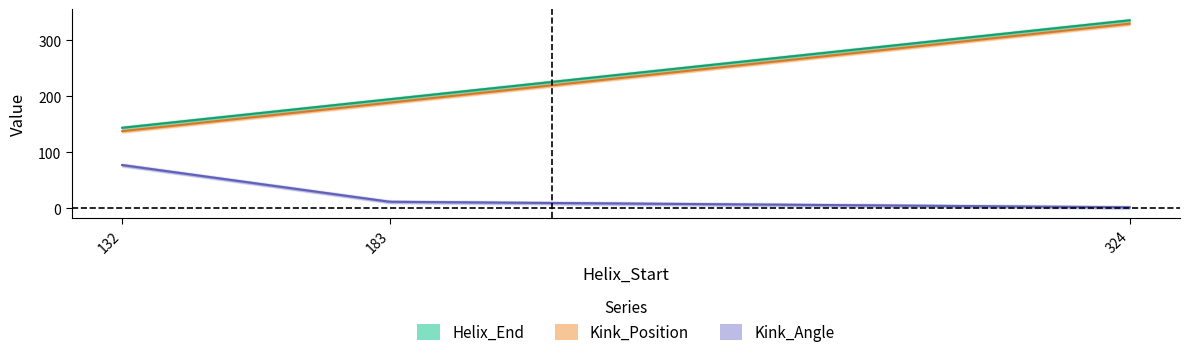

What is the average value of the Kink_Angle series?

30.4